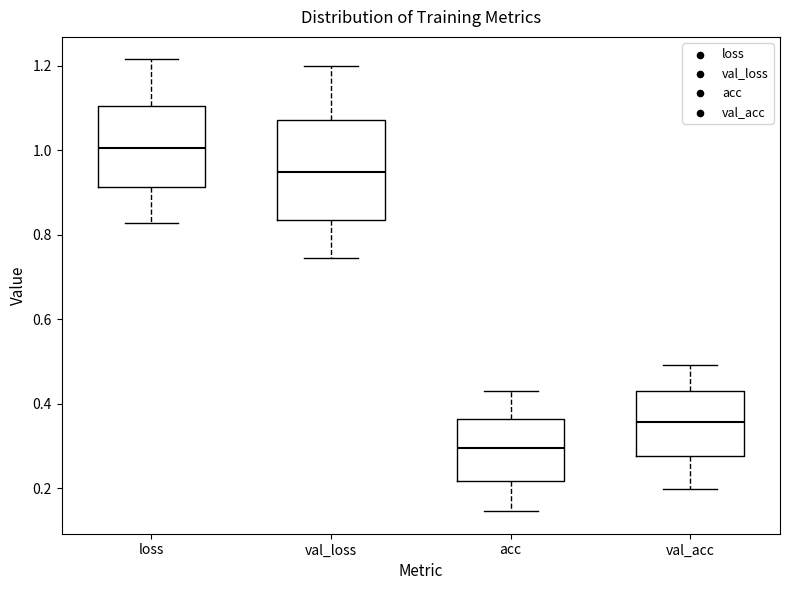

Where is the upper edge of the box for val_acc on the y-axis? The values are not printed on the chart, so give them approximately, as read against the axis.

0.42